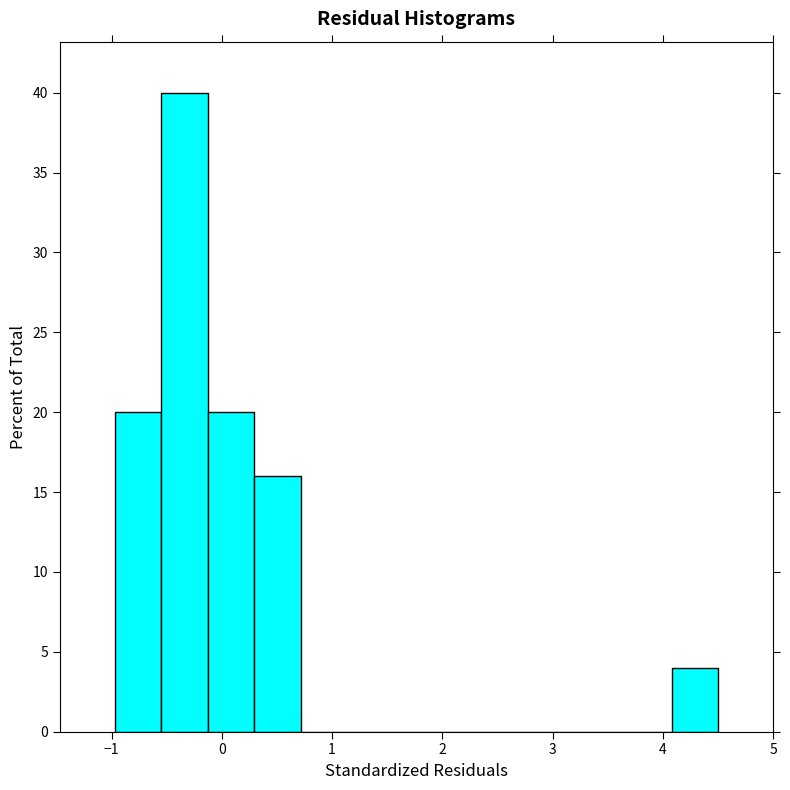

Which range on the x-axis has the tallest bar?

-0.5 to -0.1